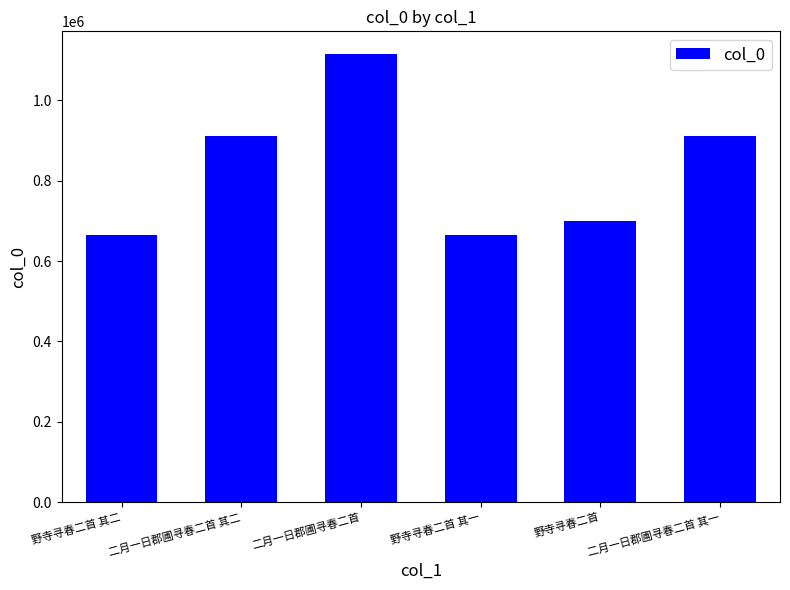

Are the bars grouped side by side (vs. stacked)?

No